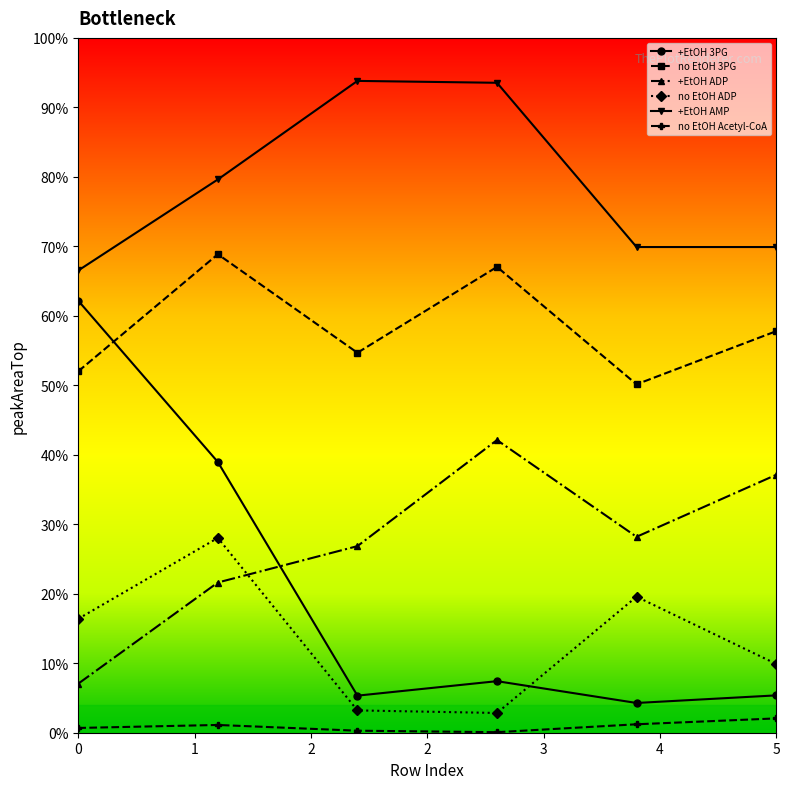

True or false: no EtOH 3PG has more than 2 interior local peaks.

False